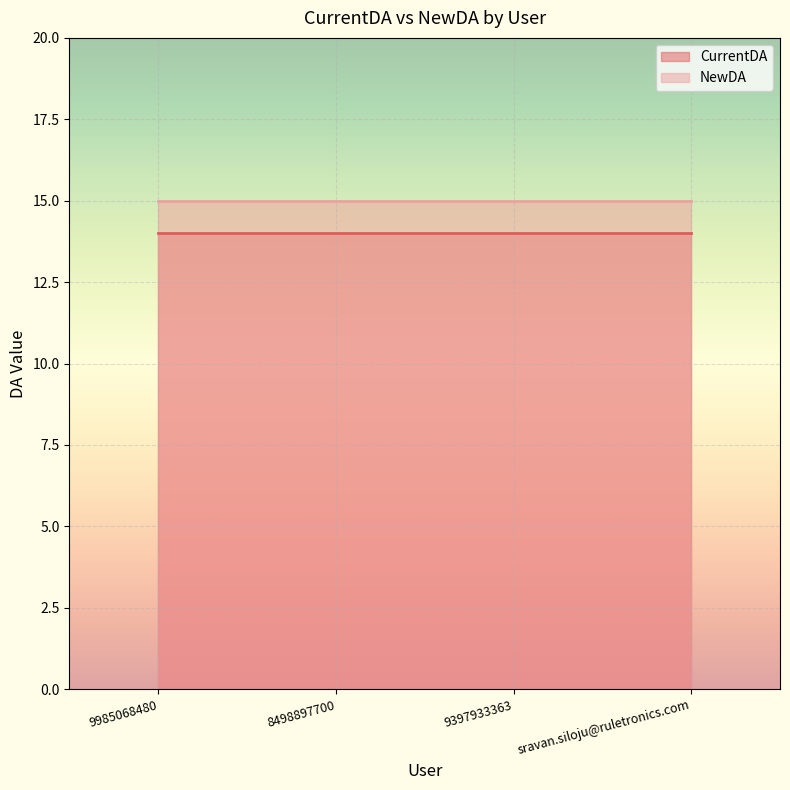

True or false: NewDA and CurrentDA cross at least once.

False